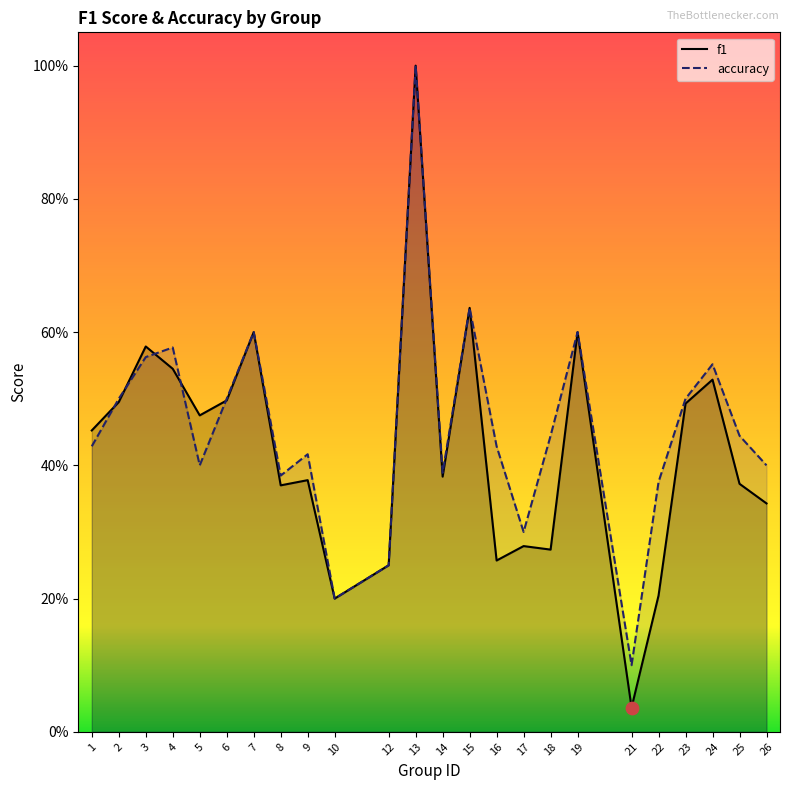

What is the total value across all series at 19?

1.2